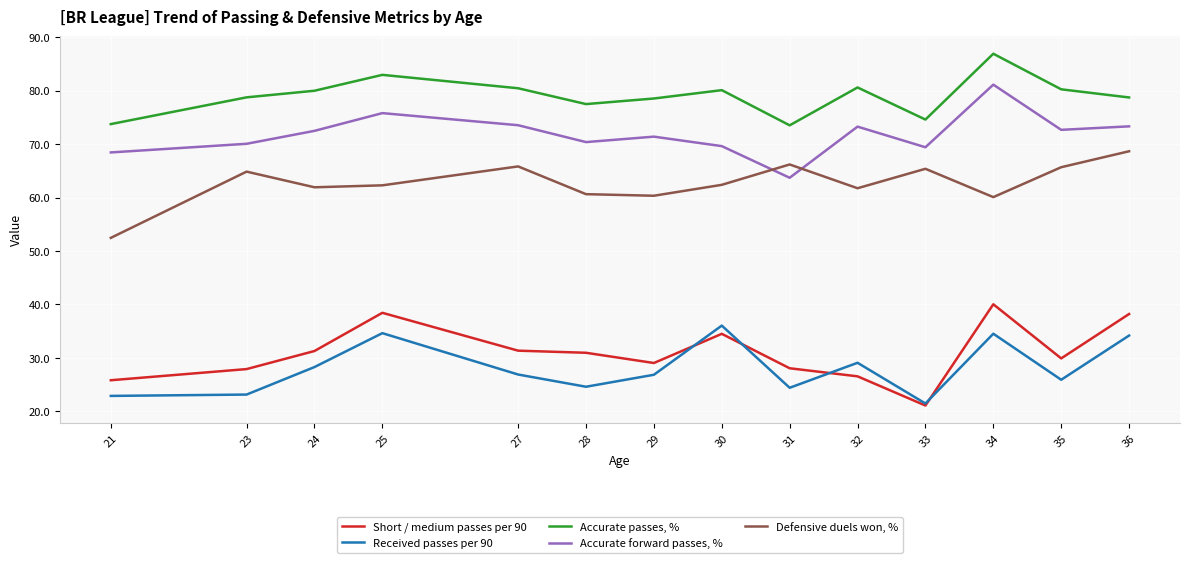

True or false: Accurate passes, % has a value of 104.9 at 35.

False